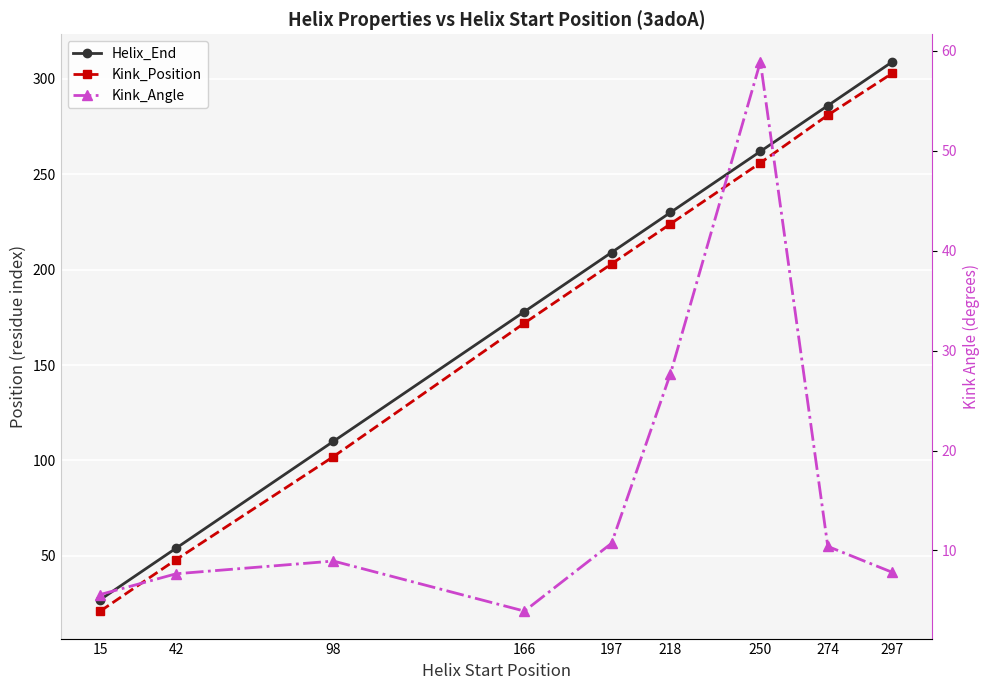

How many data points does each series have?

9